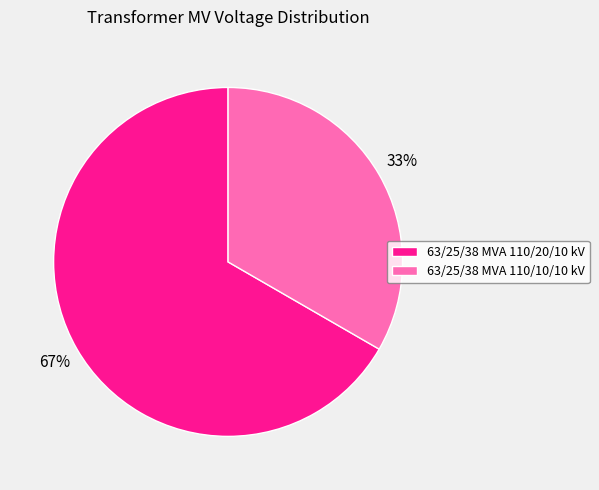

Which slice is the largest?

63/25/38 MVA 110/20/10 kV